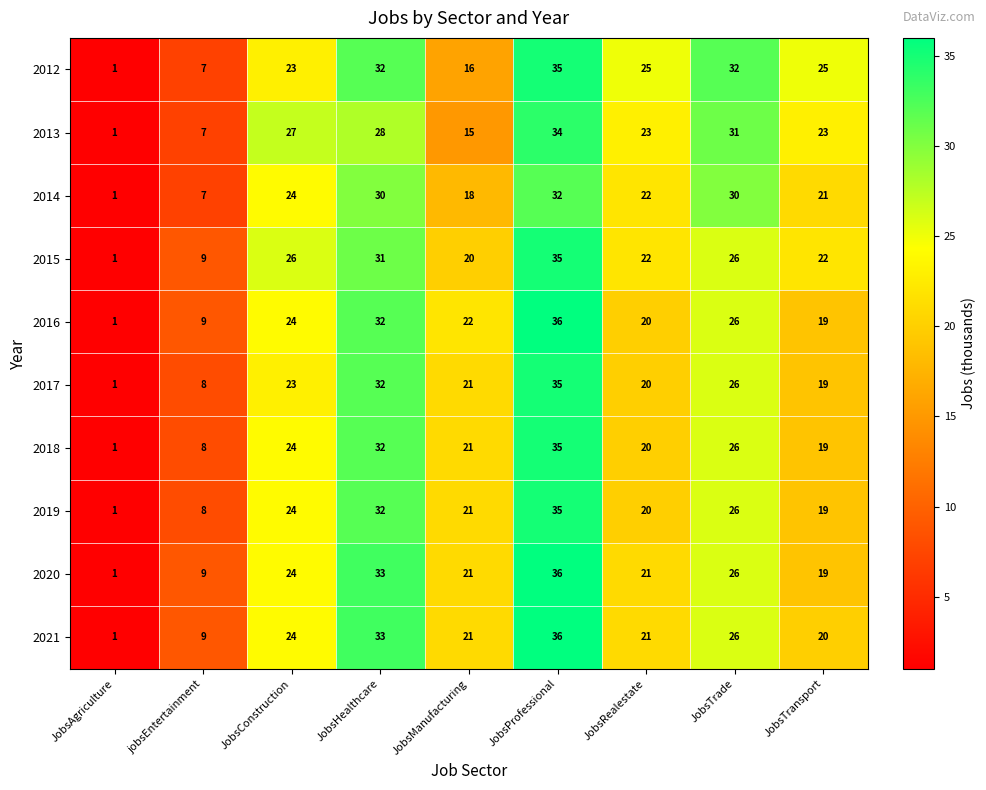

Rank the categories by 2017 value from highest to lowest.

JobsProfessional, JobsHealthcare, JobsTrade, JobsConstruction, JobsManufacturing, JobsRealestate, JobsTransport, jobsEntertainment, JobsAgriculture